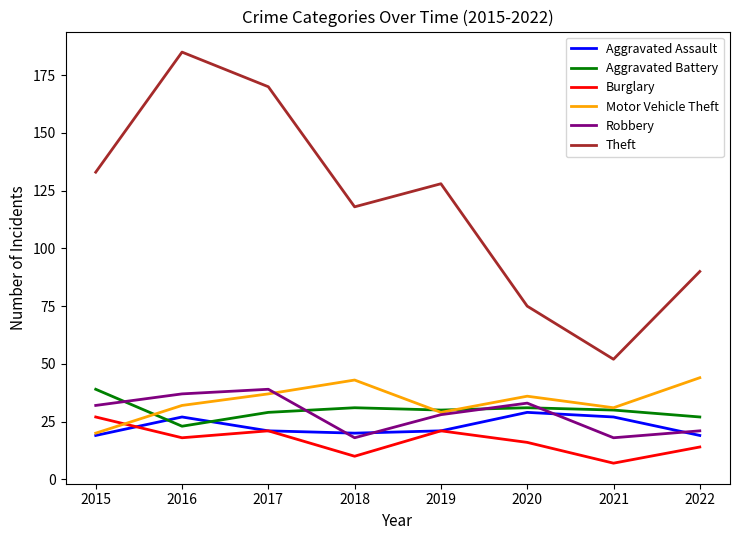

At how many categories does at least one series exceed 91?

5